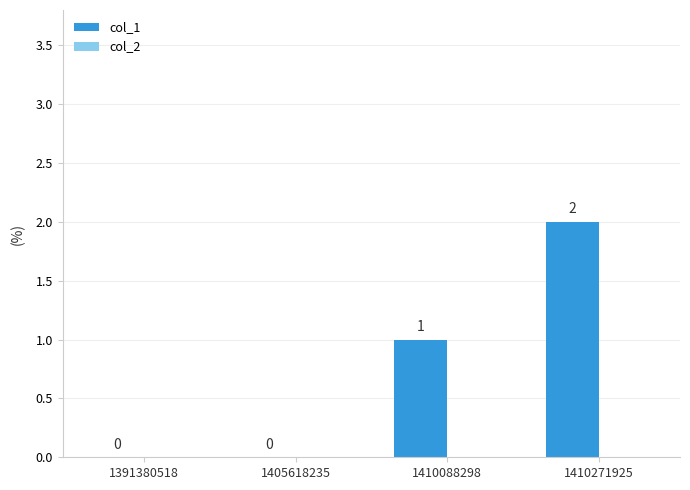

The value at 1410271925 is 2. True or false?

True